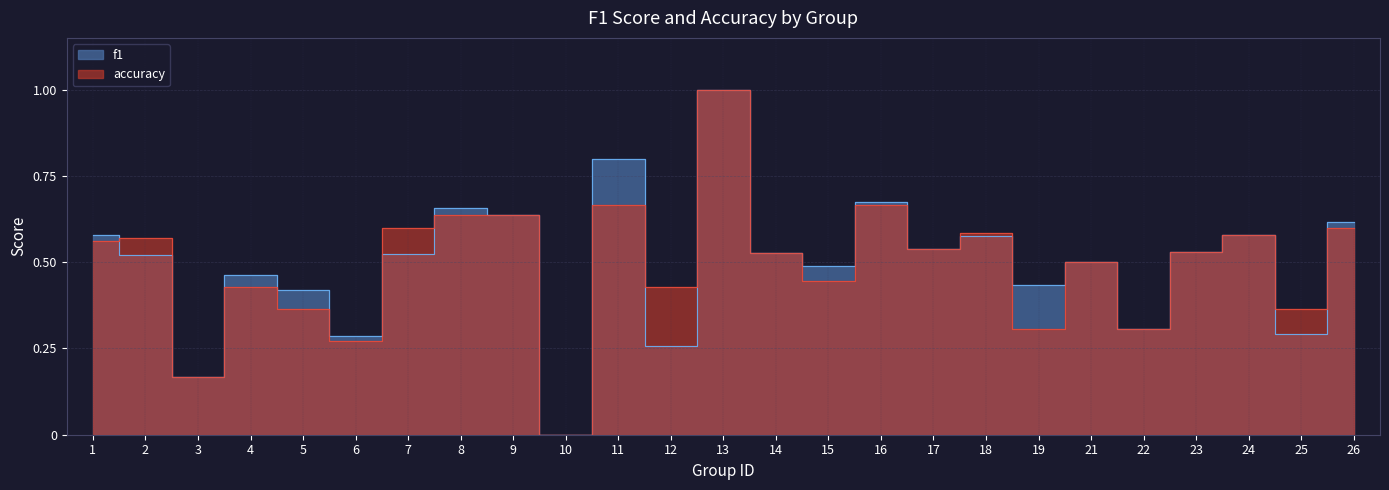

At which label is f1 closest to 0?

10